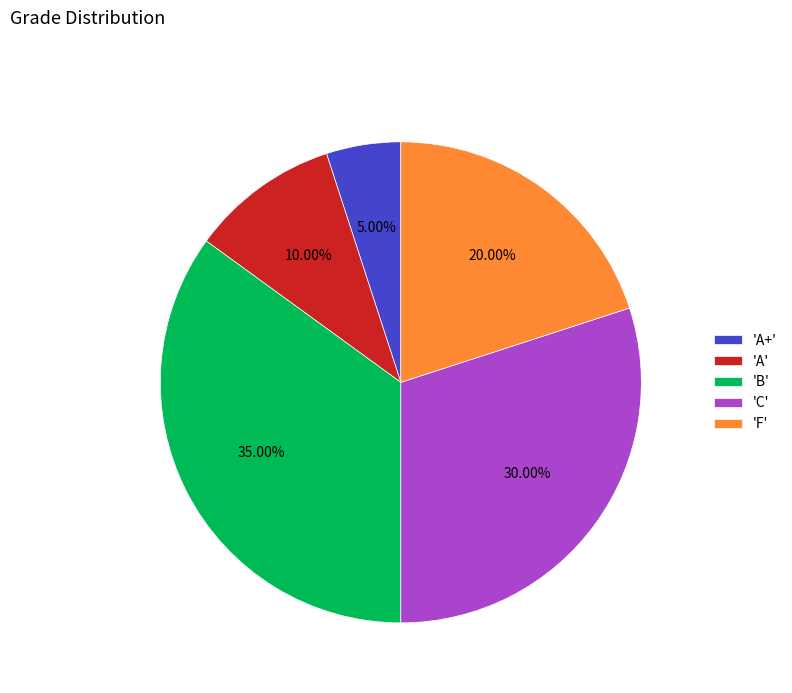

Between 'A+' and 'A', which is larger?

'A'